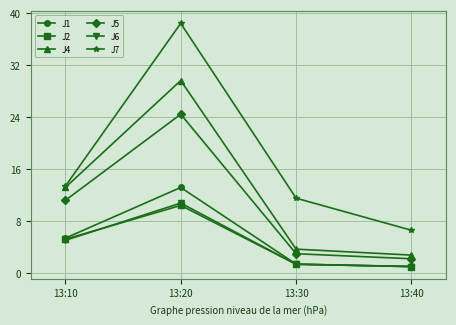

Where is the first local maximum for J4?

13:20